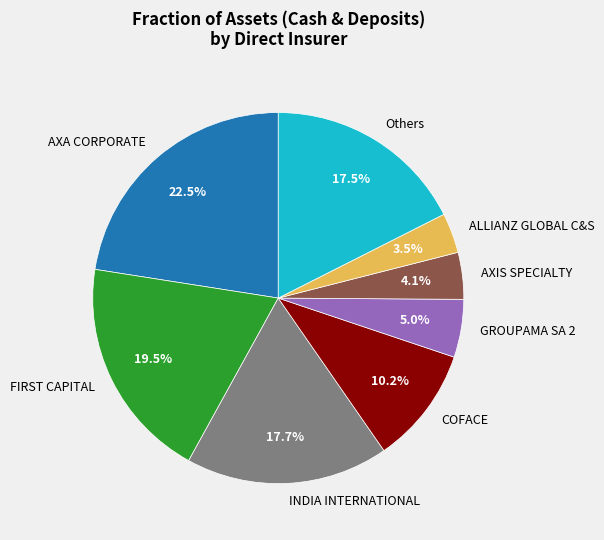

Approximately how many times larger is the value at INDIA INTERNATIONAL compared to COFACE?

1.7